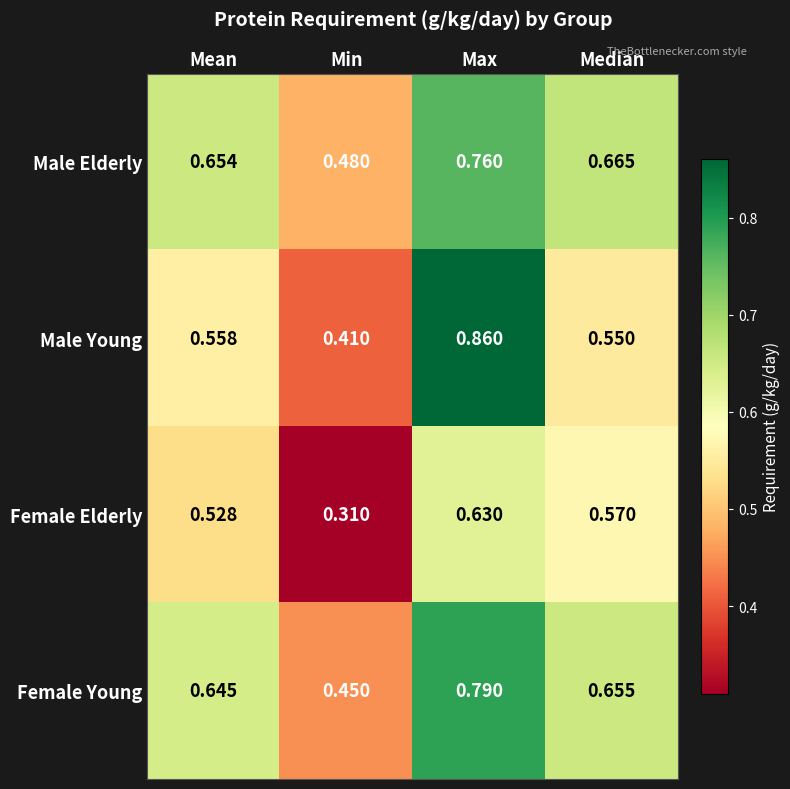

At which label does Male Young reach its peak?

Max